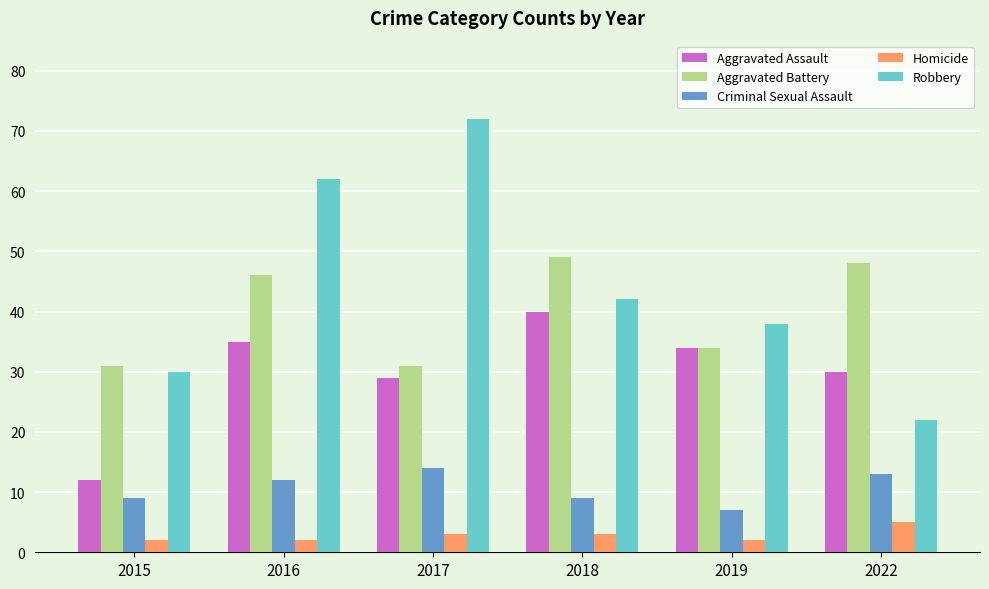

Which series has the largest range (max minus min)?

Robbery